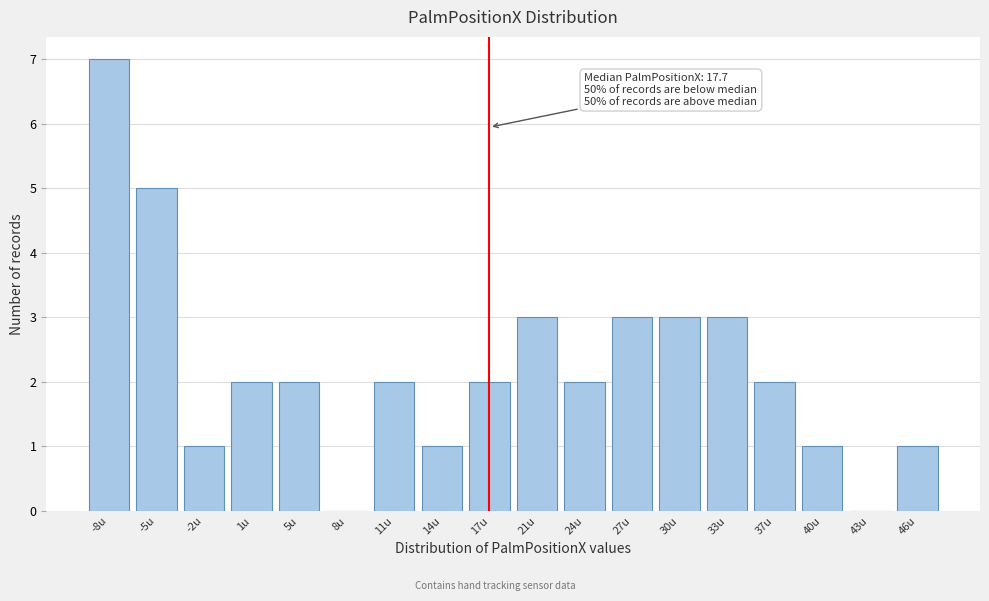

Reading right to left, what are all the values shown in this chart?

46u=1	43u=0	40u=1	37u=2	33u=3	30u=3	27u=3	24u=2	21u=3	17u=2	14u=1	11u=2	8u=0	5u=2	1u=2	-2u=1	-5u=5	-8u=7